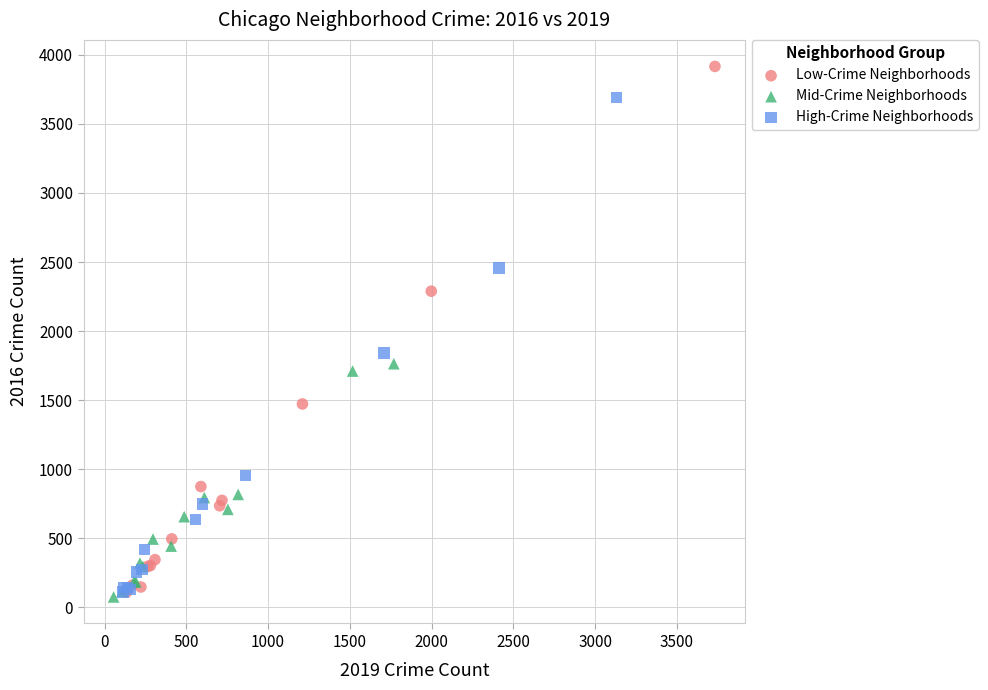

Which series contains the highest Y value?

Low-Crime Neighborhoods